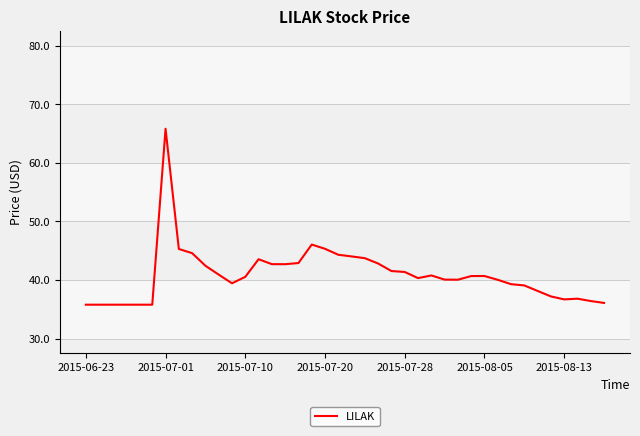

What is the maximum value shown in the chart?

65.8